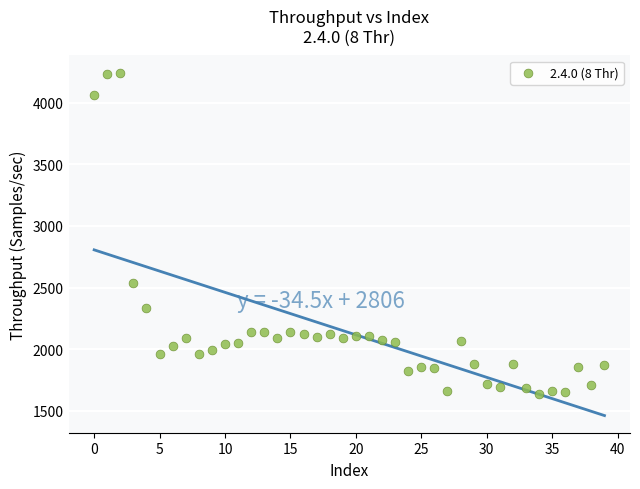

What Y value in the scatter plot is closest to 2941?

2541.0